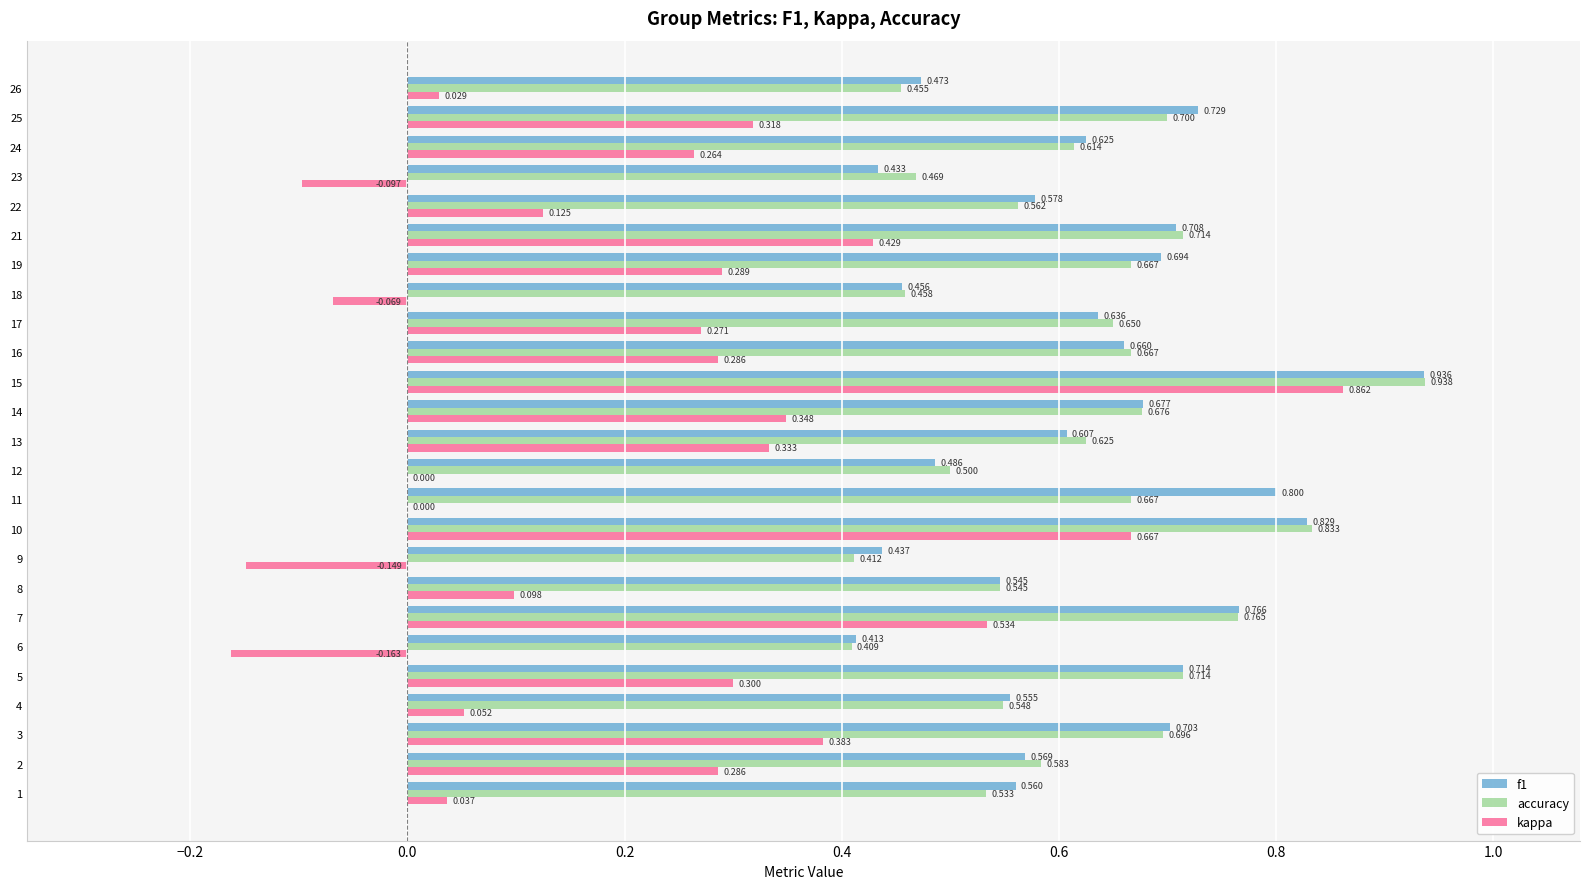

Between 7 and 10, which series saw the biggest shift?

kappa